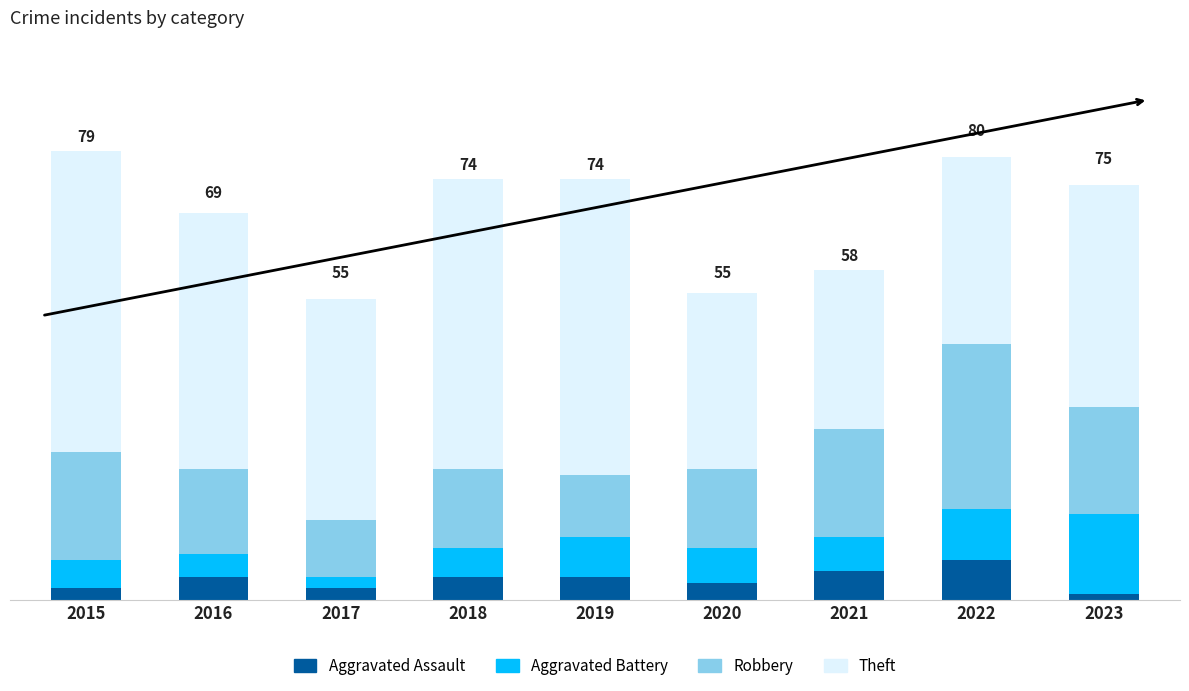

Does the chart contain stacked bars?

Yes